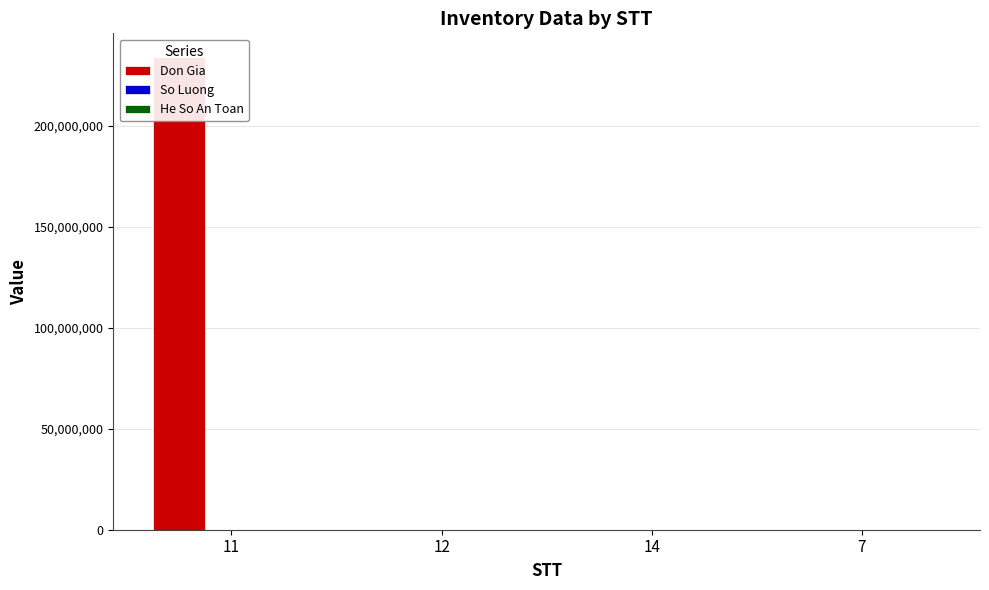

What is the total value across all series at 11?

234232500